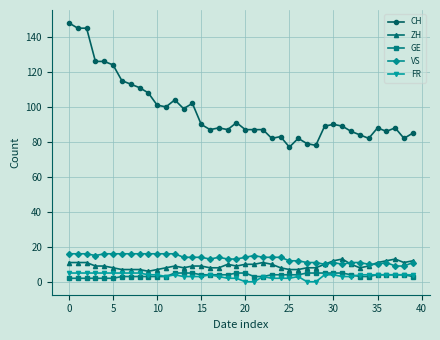

What is the value of the GE point at the 31st from the left?

5